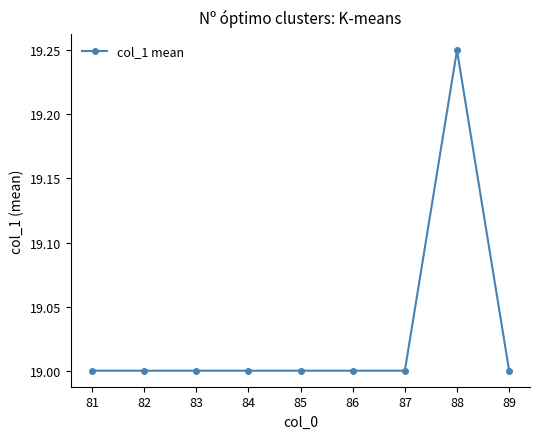

True or false: there are more than 0 points higher than both neighbors.

True